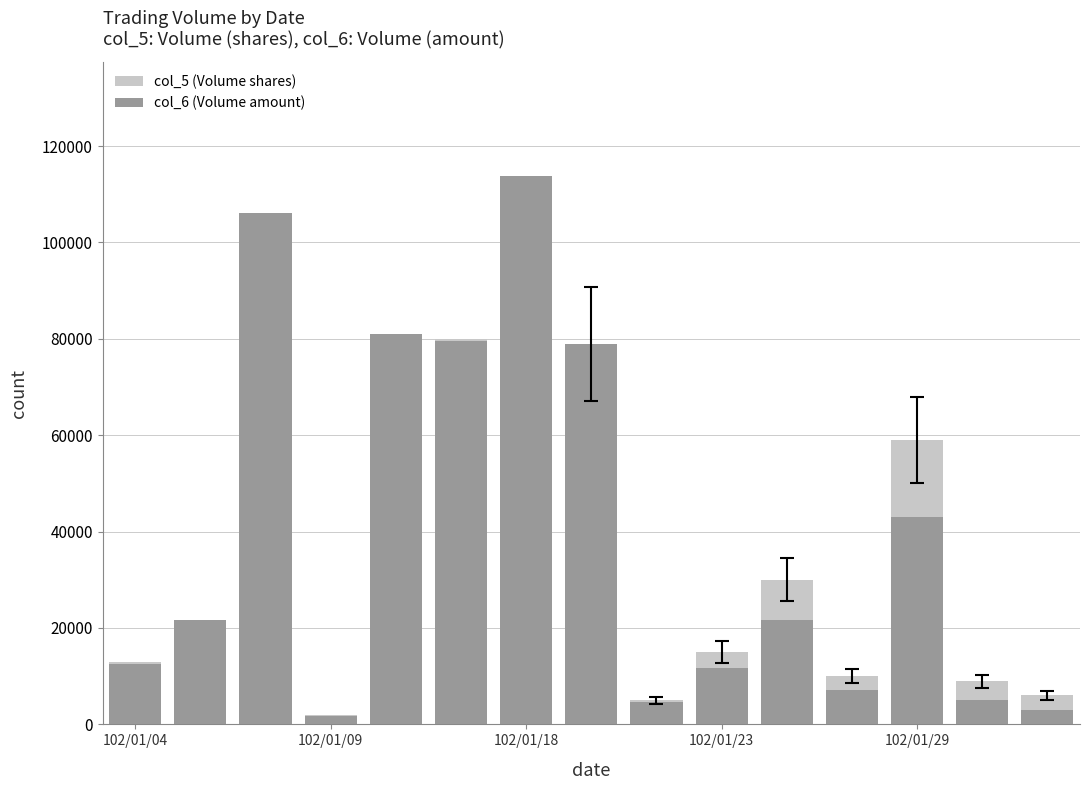

How many categories are shown in the chart?

15